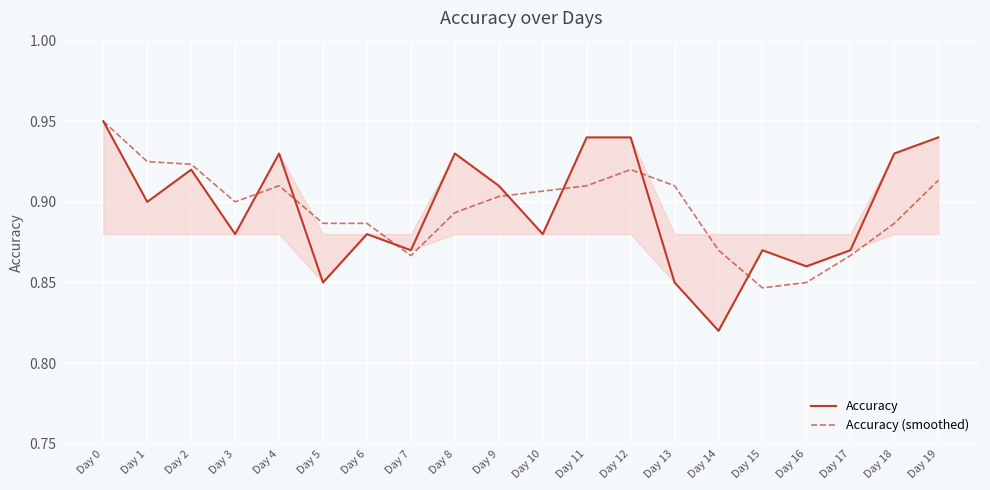

True or false: Accuracy (smoothed) has a value of 1.2 at Day 11.

False